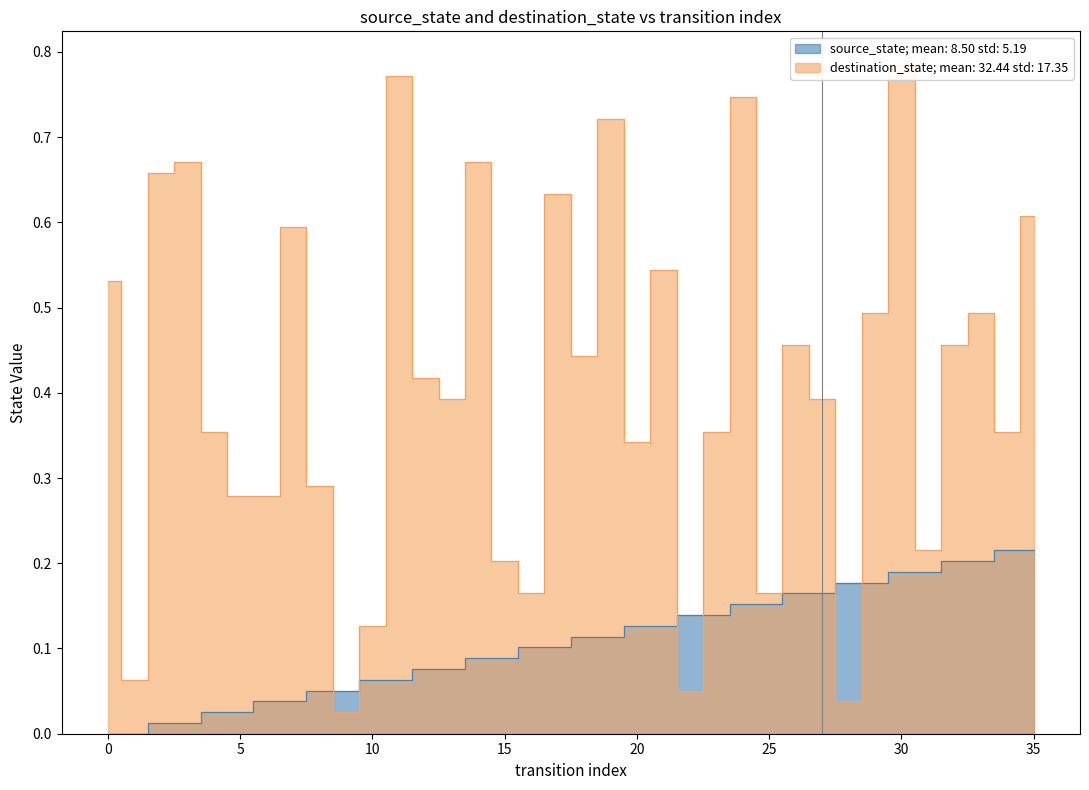

How many interior local valleys does the destination_state series have?

11